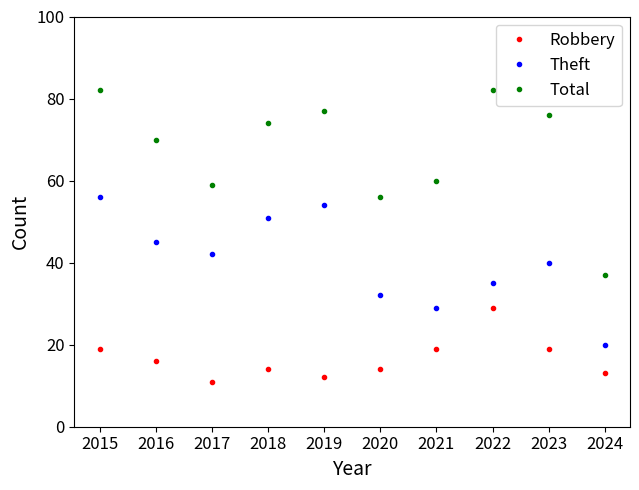

Is this an area chart (filled region under the line)?

No